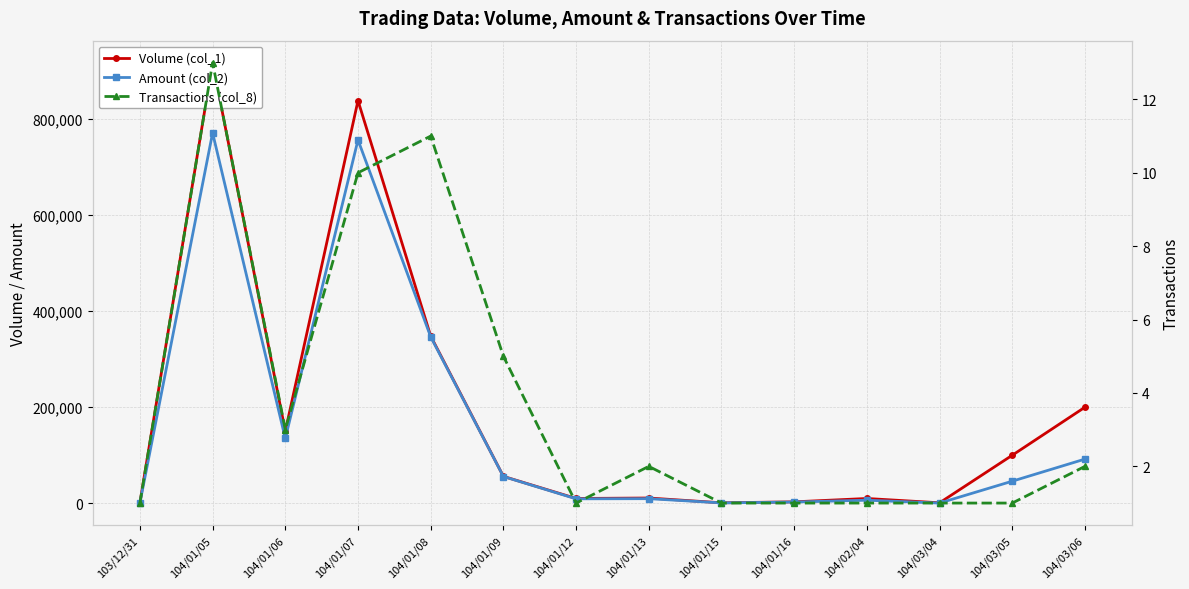

Is it true that Volume (col_1) equals 1000 at 104/01/15?

True